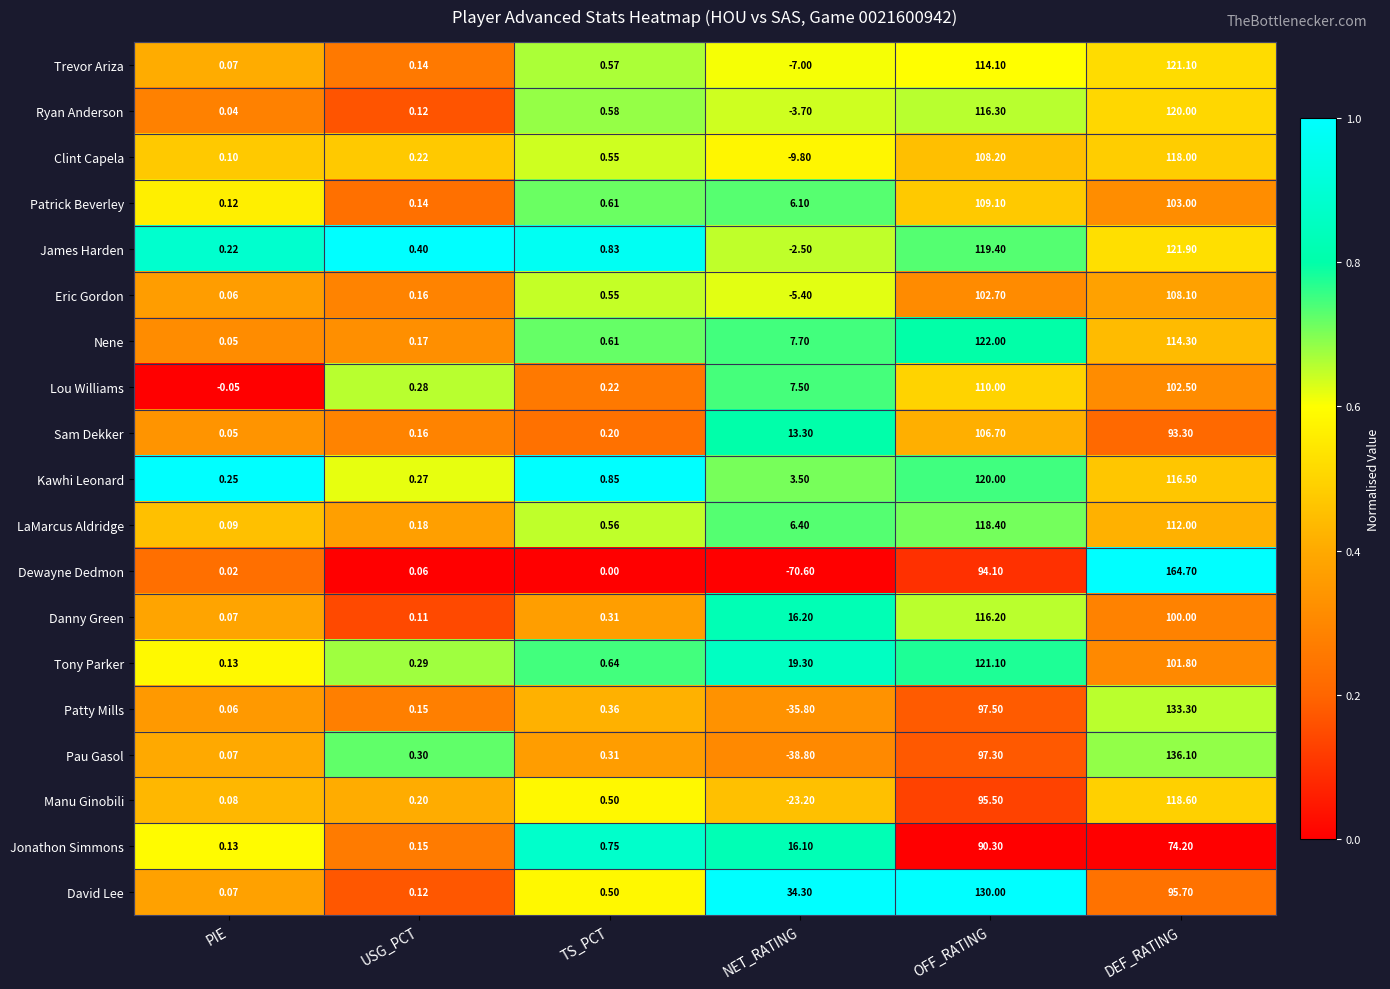

At which label does LaMarcus Aldridge first exceed 6?

NET_RATING